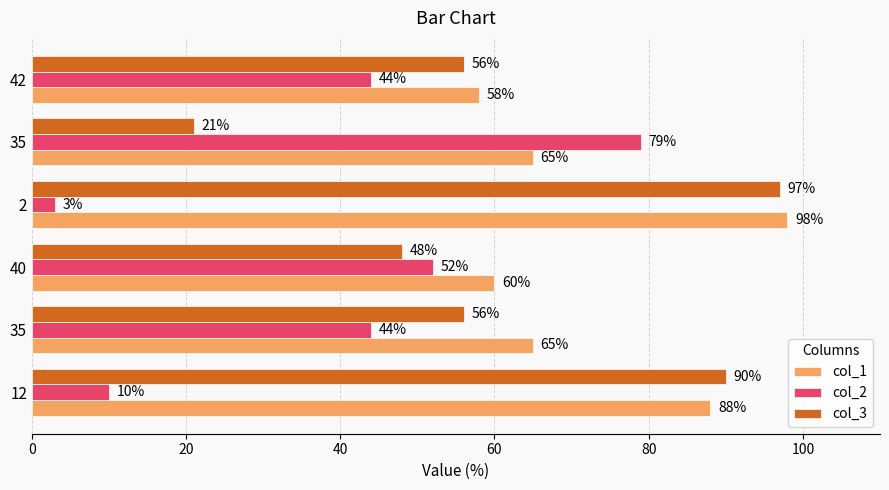

Which label corresponds to the largest value in the chart?

2